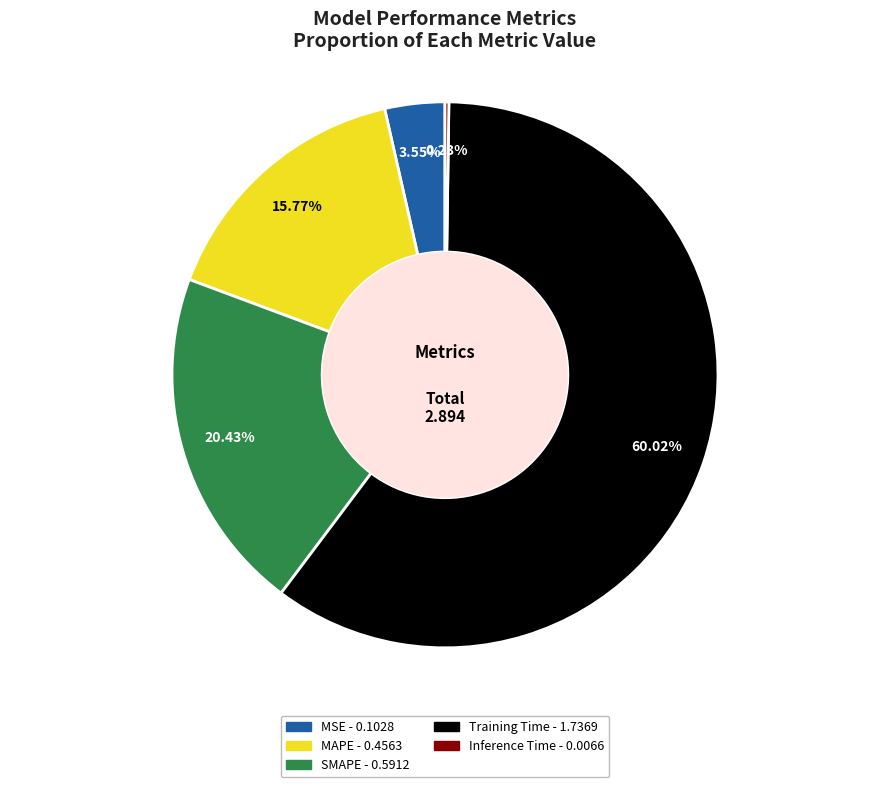

The MAPE slice represents 23% of the pie. True or false?

False